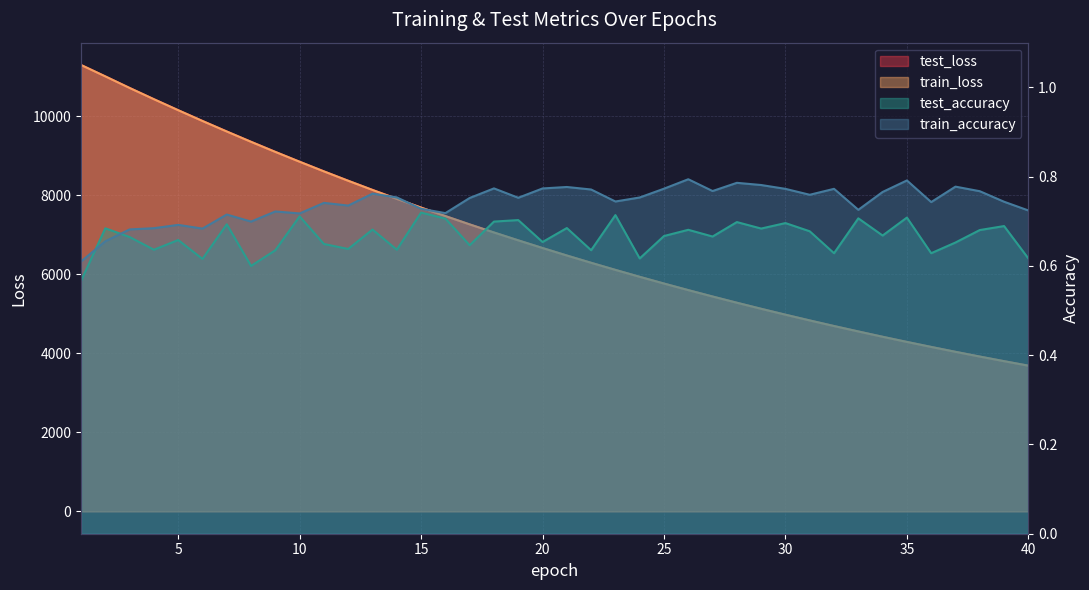

At which label does train_loss reach its peak?

1